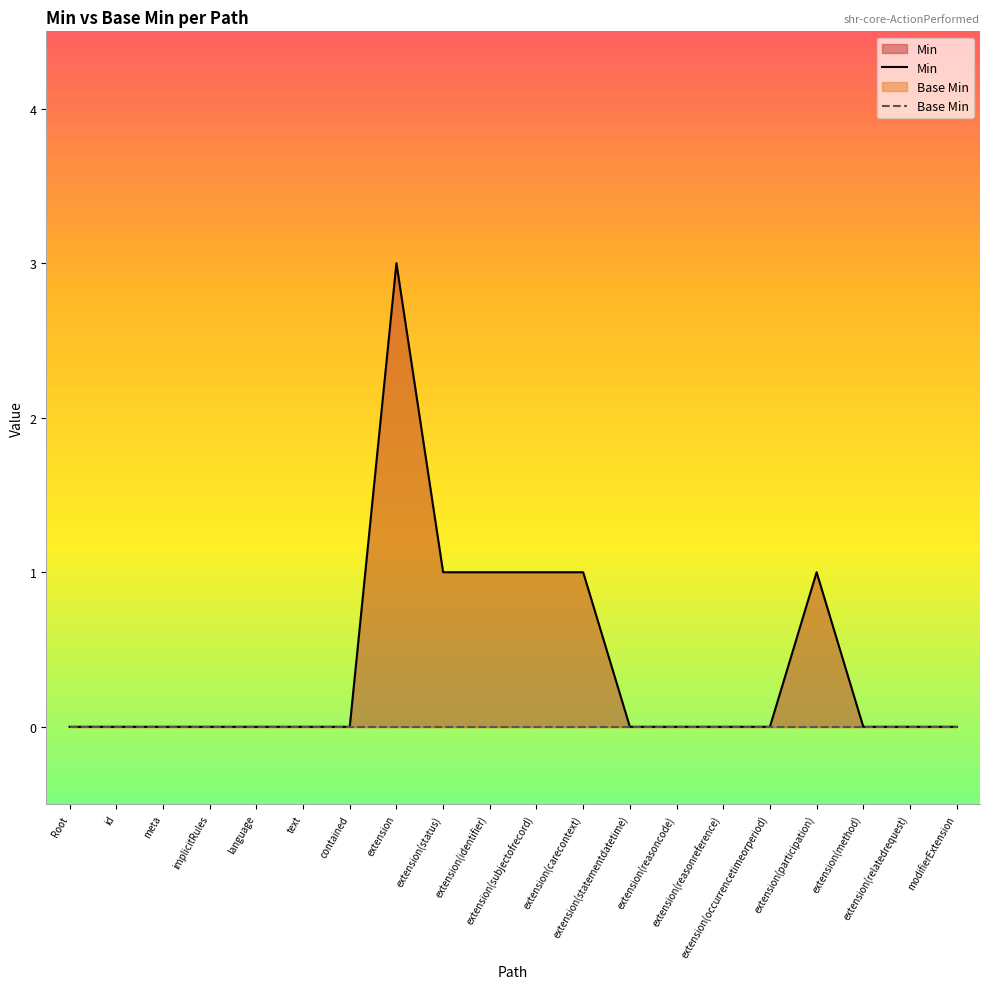

What is the maximum value shown in the chart?

3